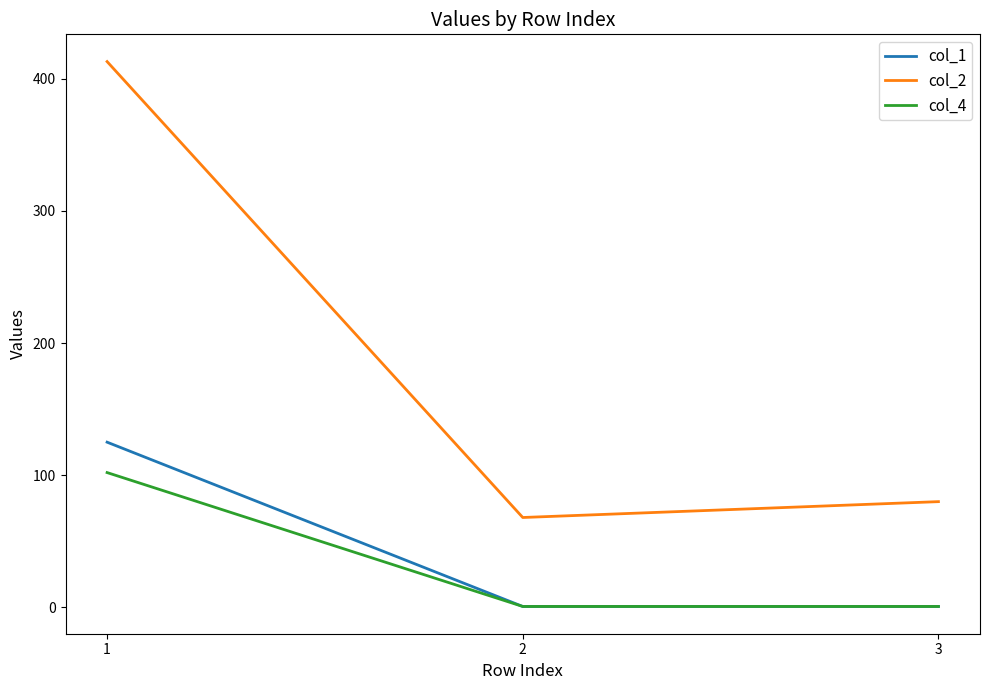

Reading right to left, transcribe all the data shown in this chart.

col_1: 3=0.7	2=0.7	1=125.0
col_2: 3=80.0	2=68.0	1=413.0
col_4: 3=0.7	2=0.7	1=102.0